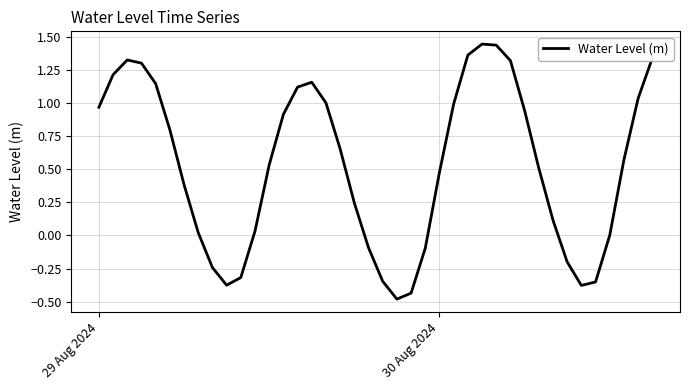

How many interior local peaks (higher than both neighbors) does the data have?

3